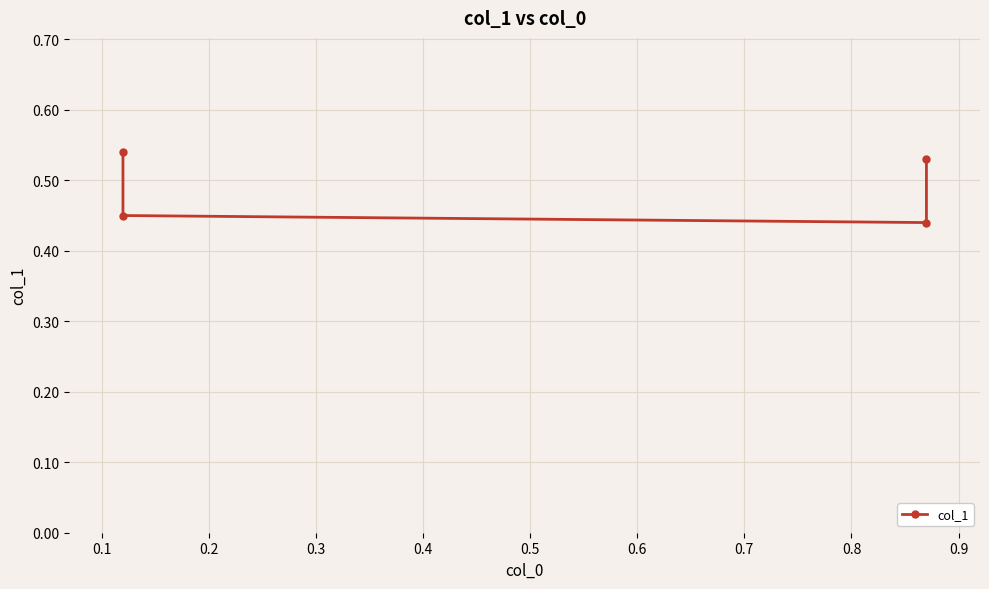

What is the minimum value shown in the chart?

0.4